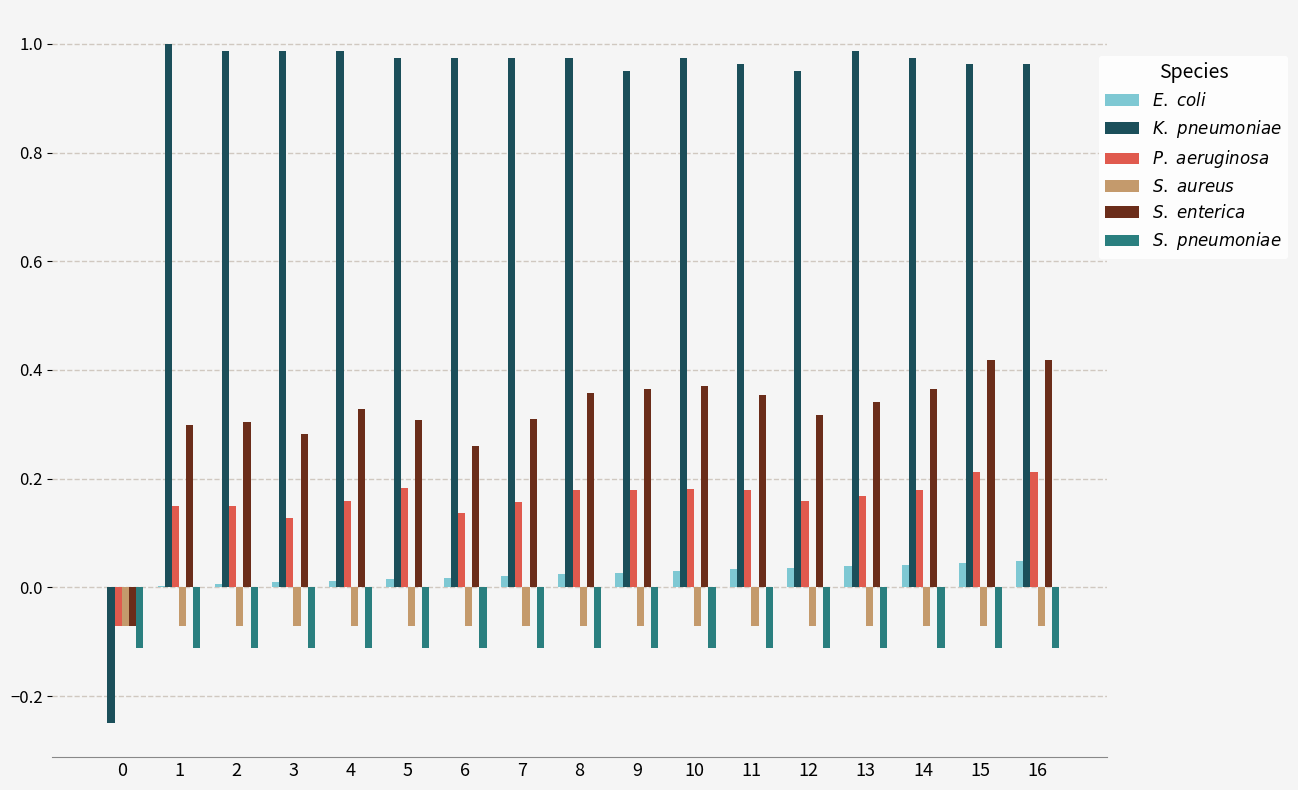

Which has a higher value, 13 or 6?

13